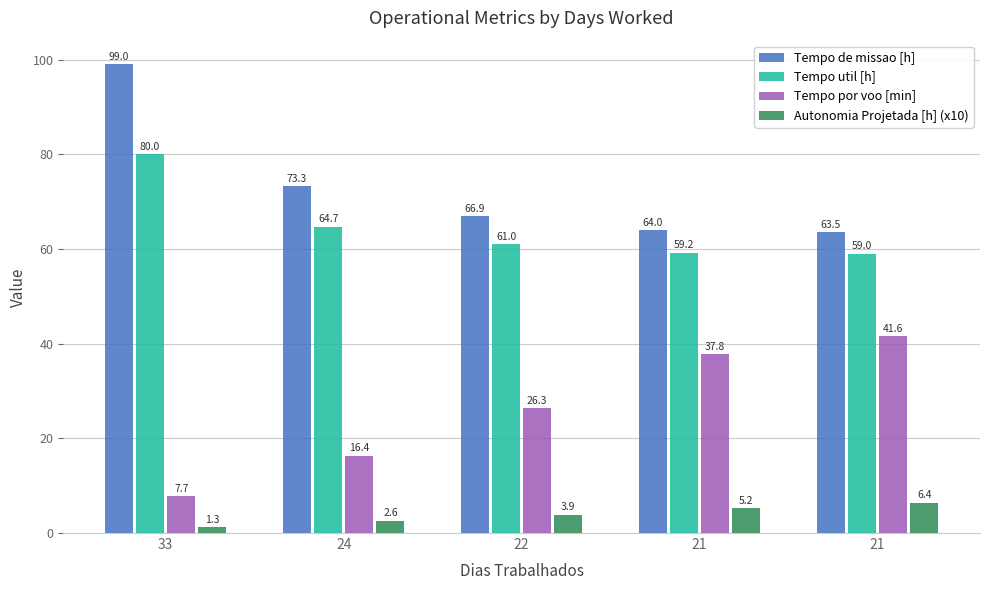

How many bars are there in each group?

4